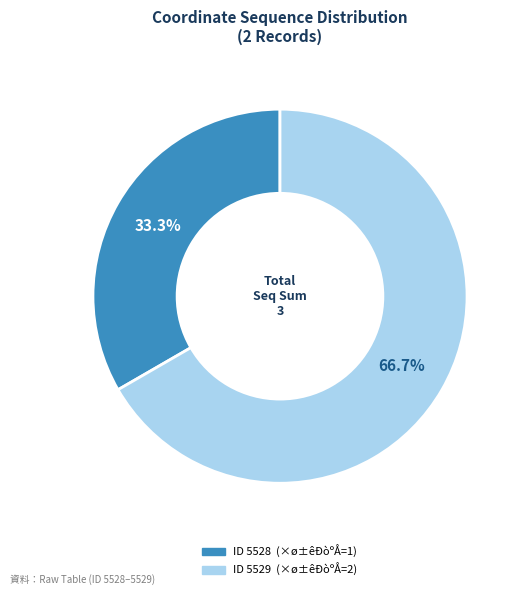

The ID 5528 slice represents 44% of the pie. True or false?

False